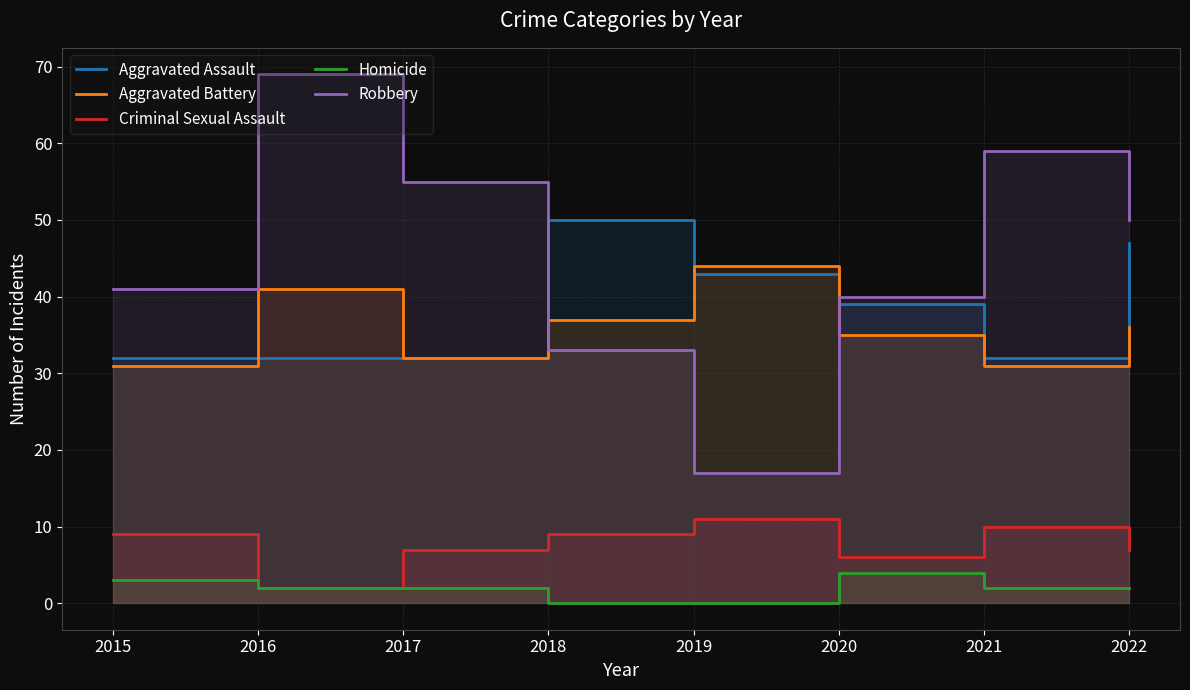

True or false: Aggravated Battery and Criminal Sexual Assault intersect in this chart.

False